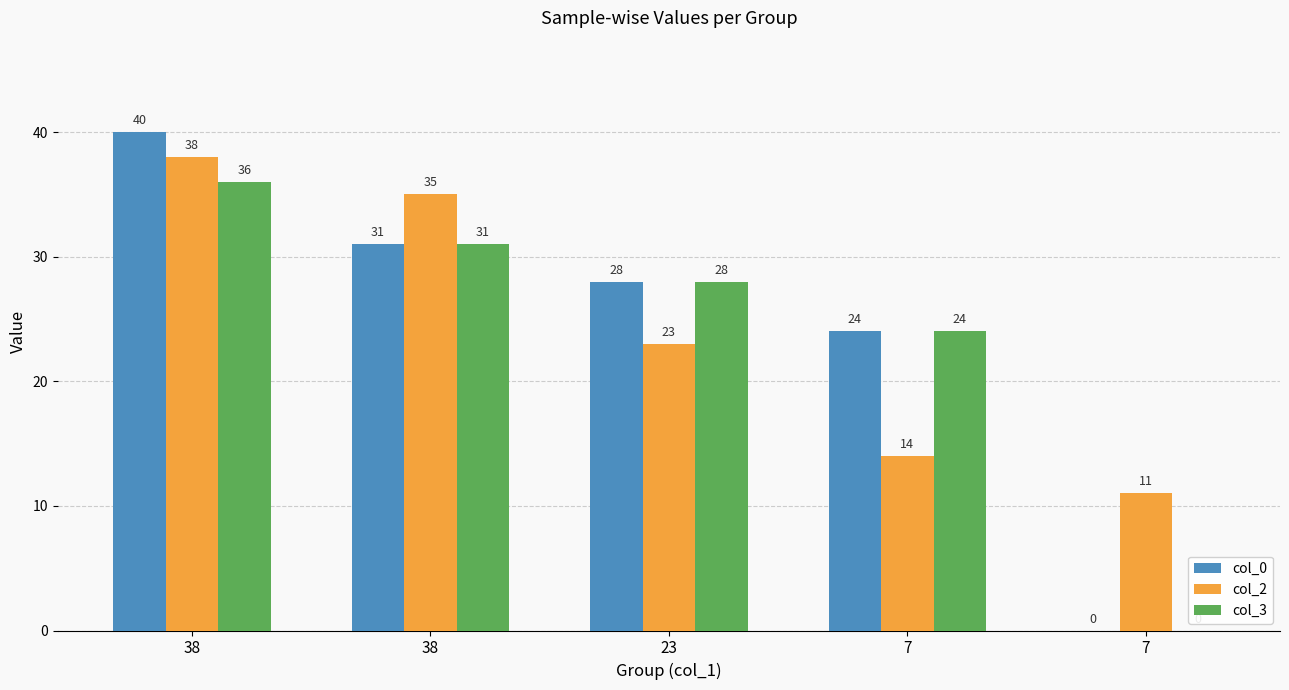

Is the value of col_2 at 38 greater than the value of col_3 at 7?

Yes